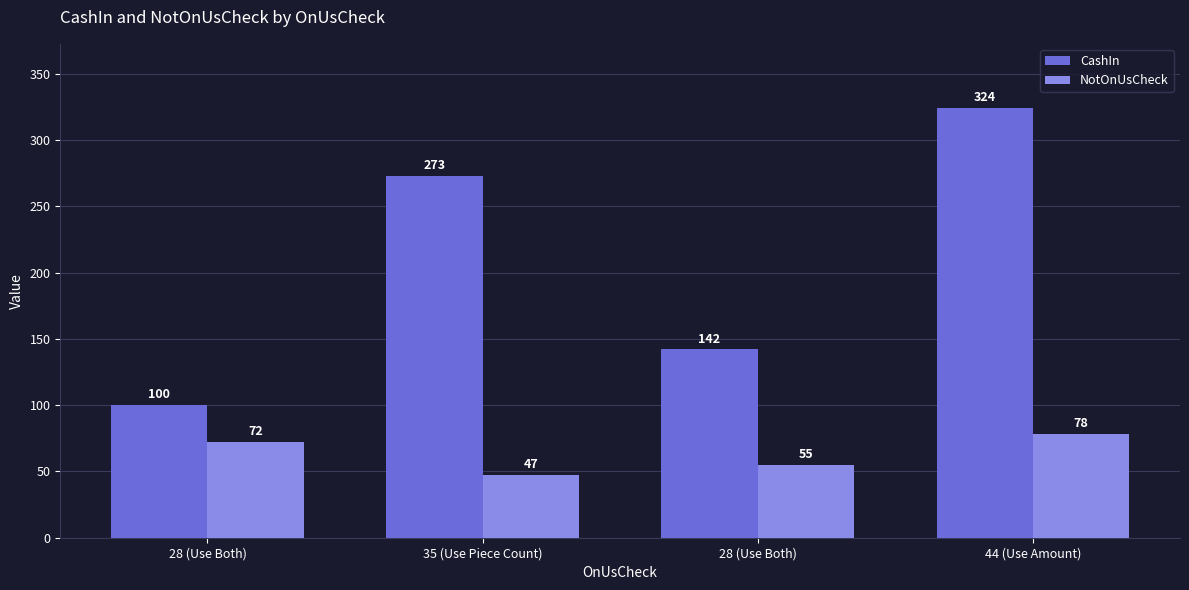

How many groups of bars are there?

4